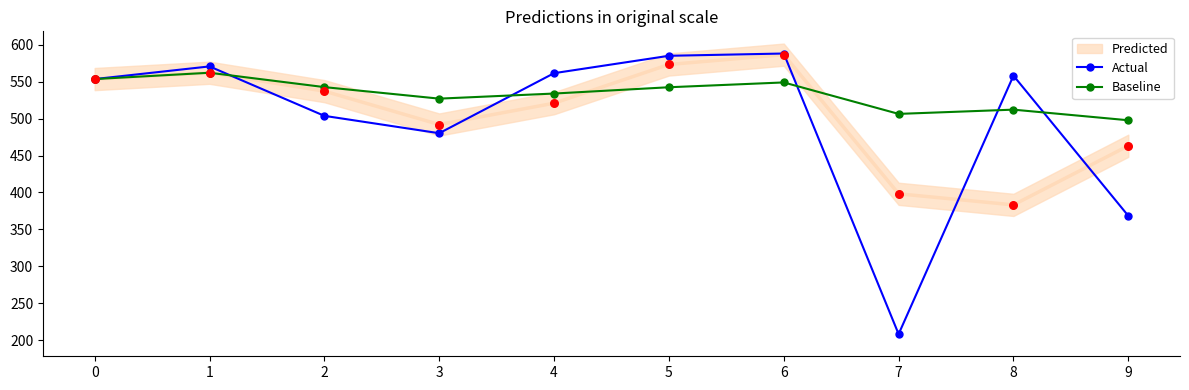

Which series has the largest total across all categories?

Baseline